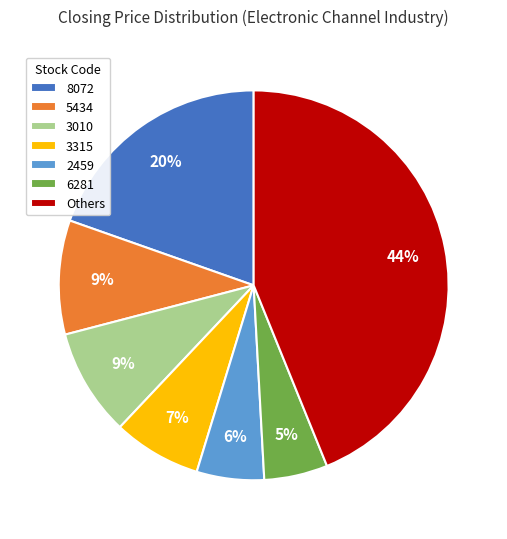

Does 3315 account for over 50% of the chart?

No